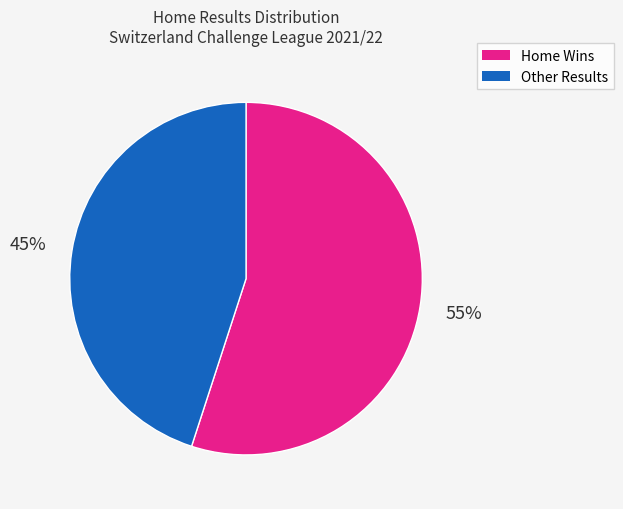

Is it true that Home Wins is 66% of the pie?

False